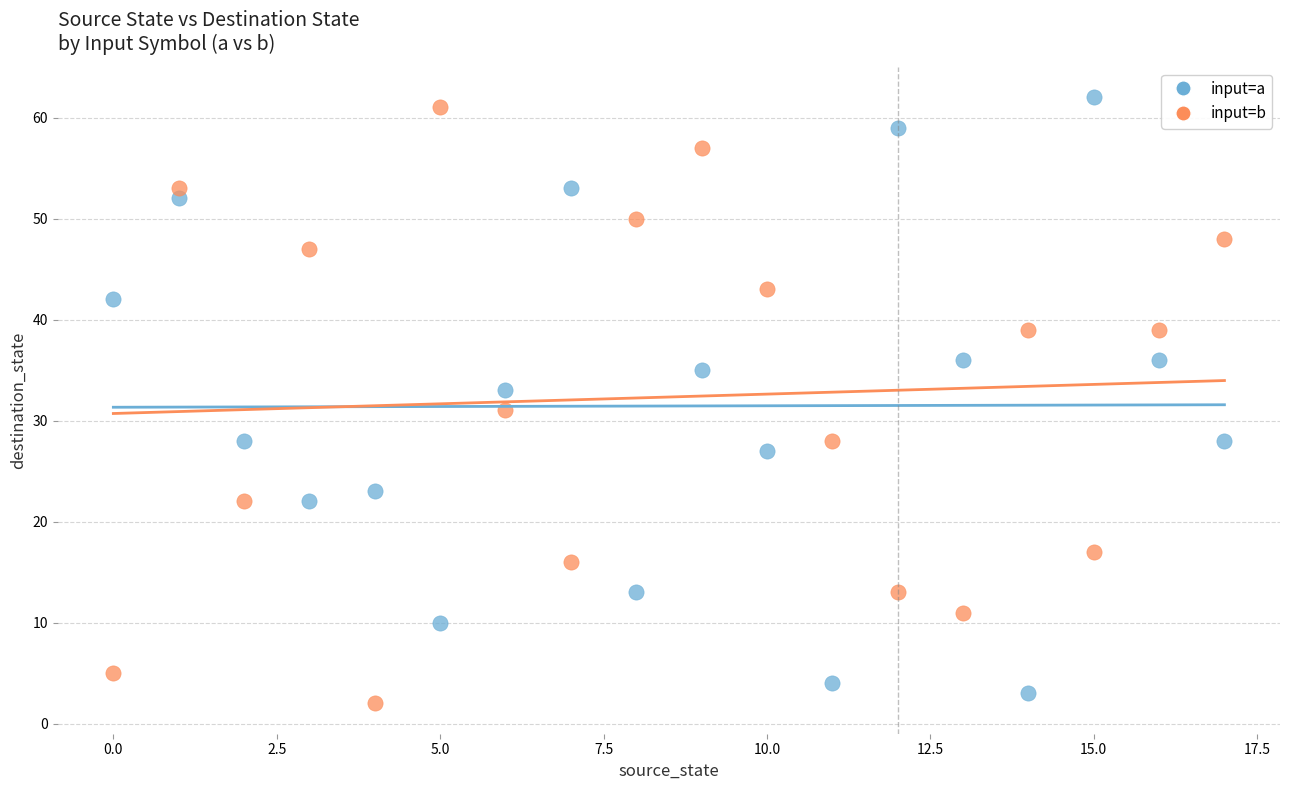

Which series reaches the maximum Y coordinate?

input=a